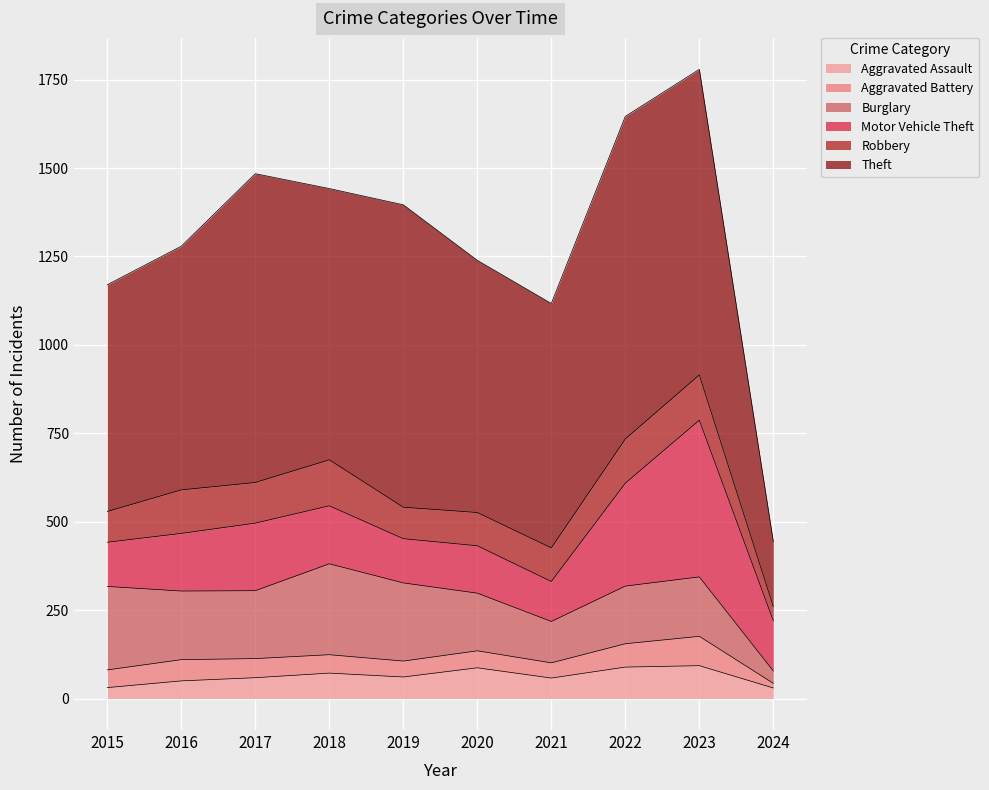

At which category is the sum across all series the highest?

2023